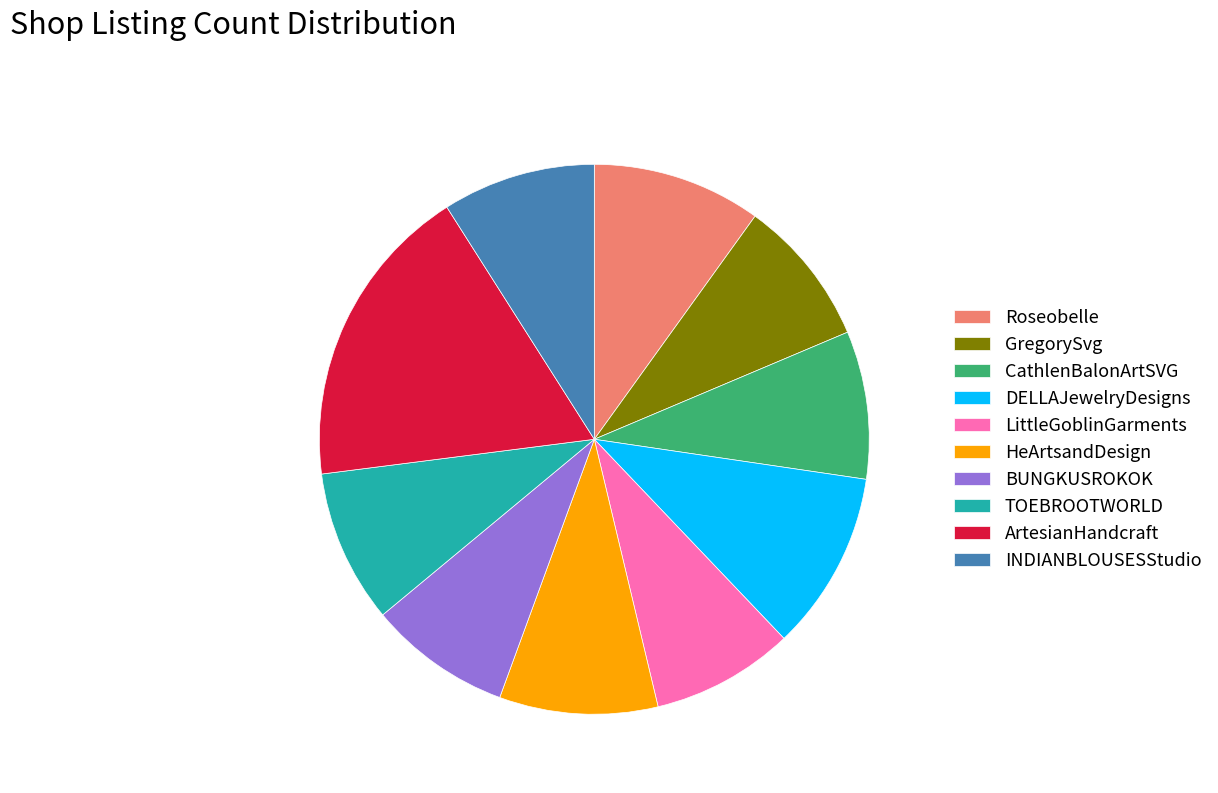

Which slice is the largest?

ArtesianHandcraft